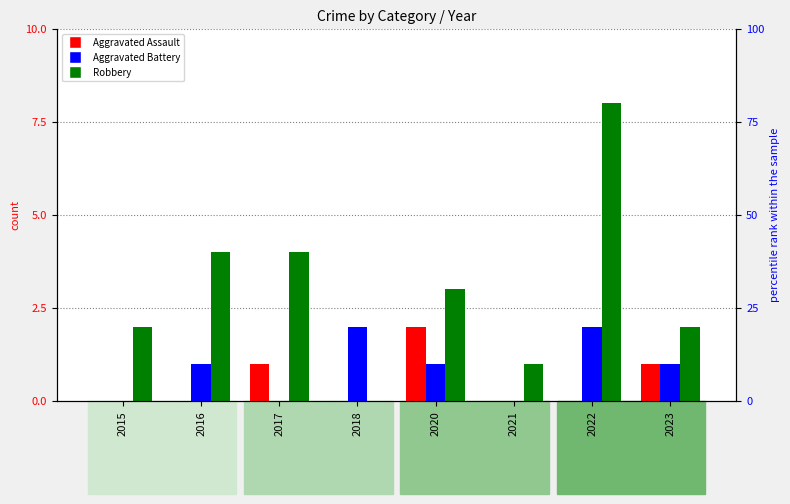

Reading right to left, list all the values displayed in this chart.

Aggravated Assault: 1	0	0	2	0	1	0	0
Aggravated Battery: 1	2	0	1	2	0	1	0
Robbery: 2	8	1	3	0	4	4	2